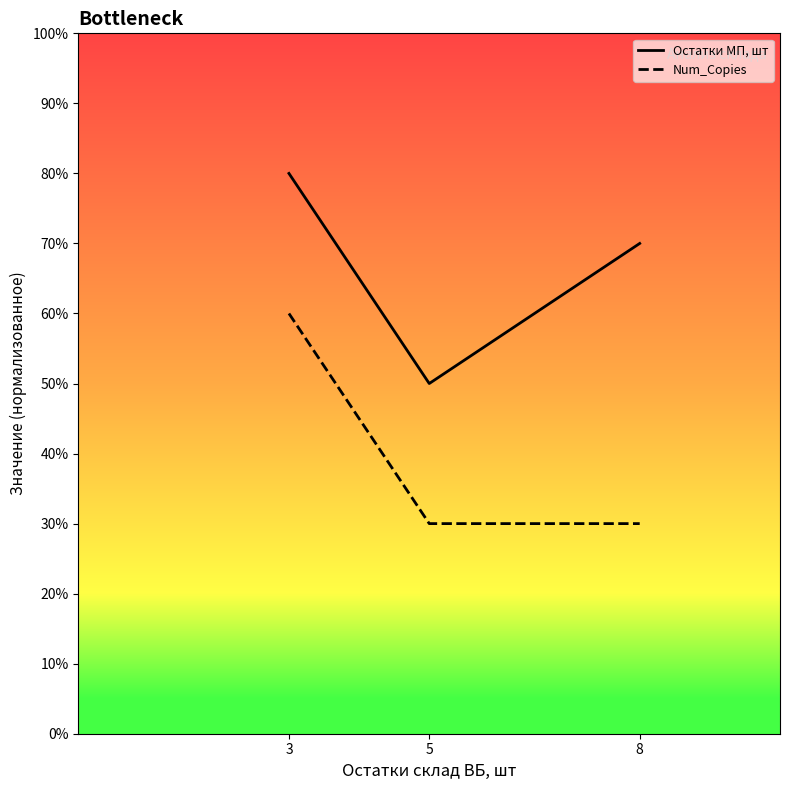

Which series has the largest total across all categories?

Остатки МП, шт